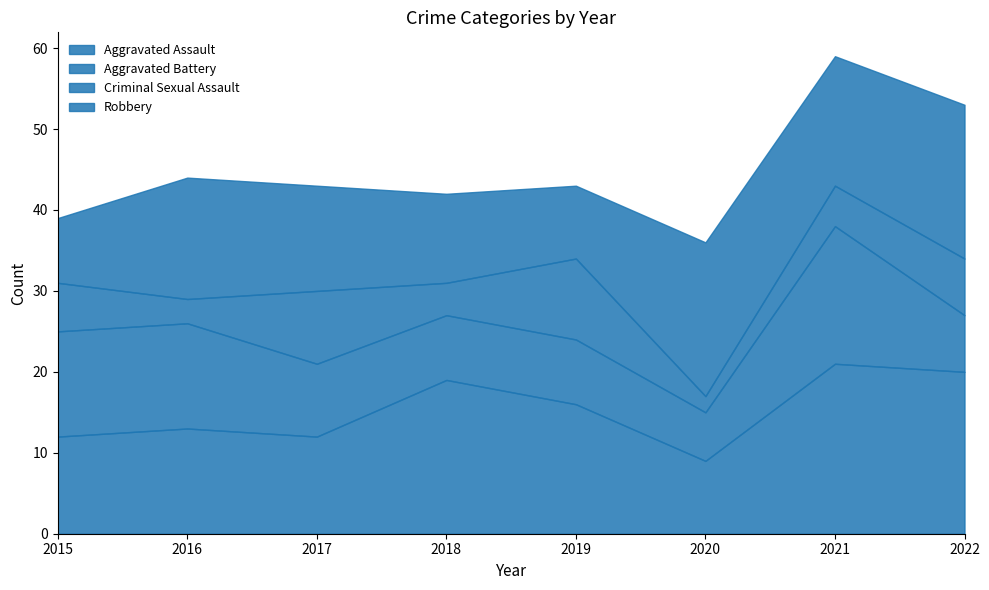

At which label is Aggravated Battery closest to 11?

2015